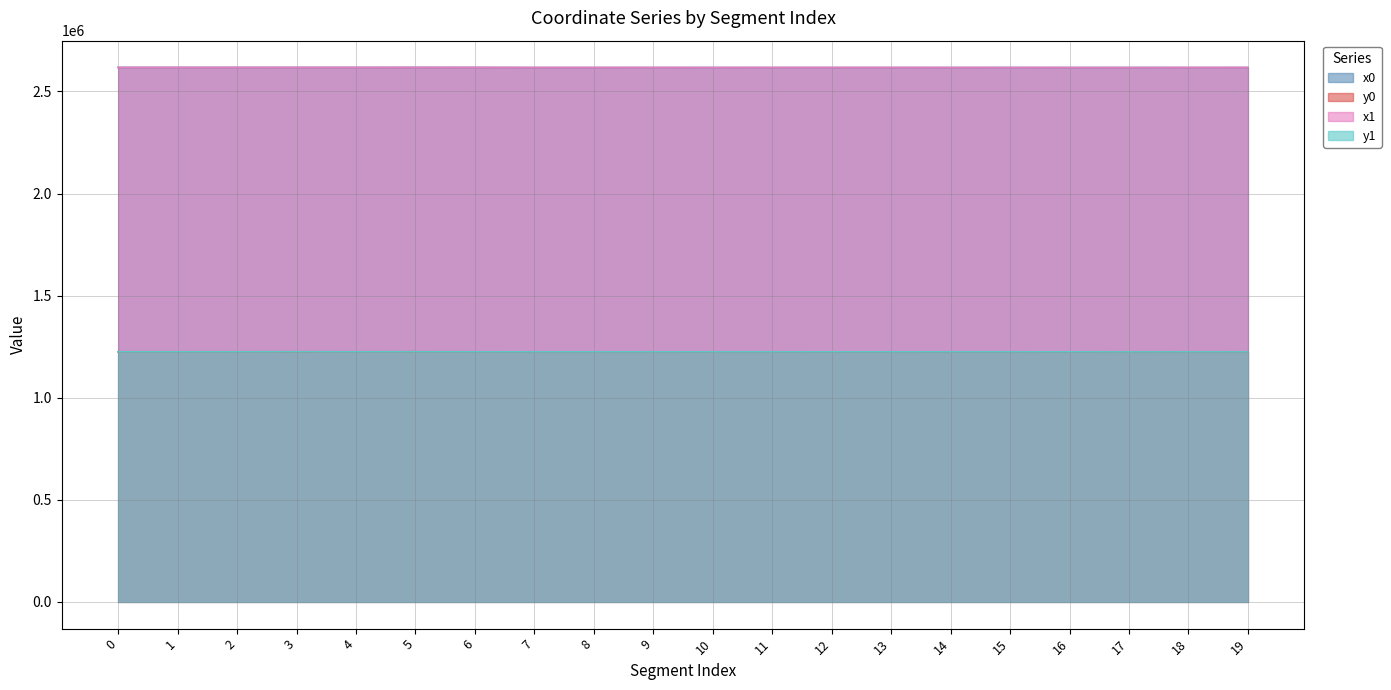

Between 4 and 2, which is larger?

4